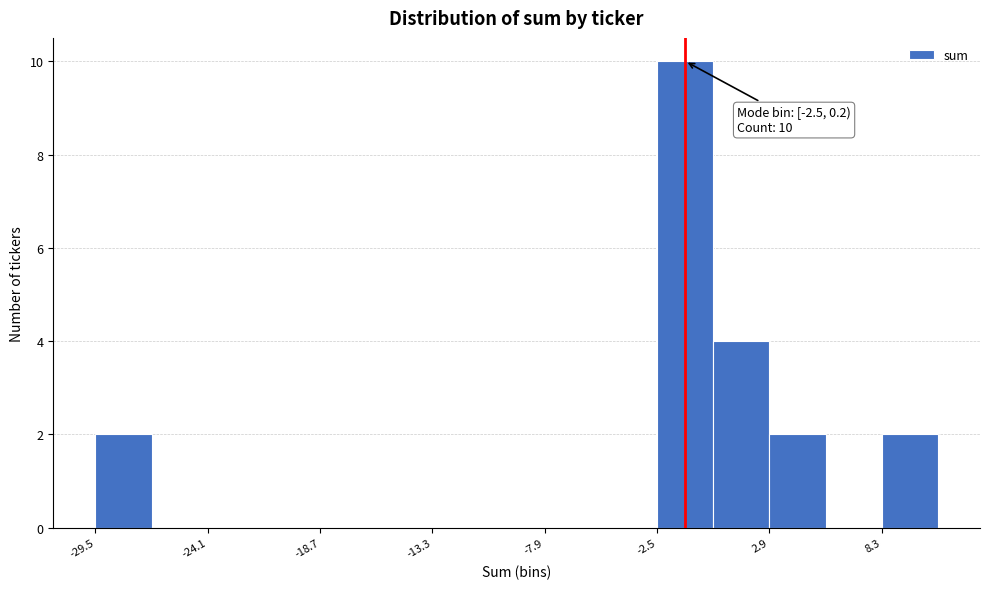

Read against the x-axis, roughly where is the centre of the tallest bar?

-1